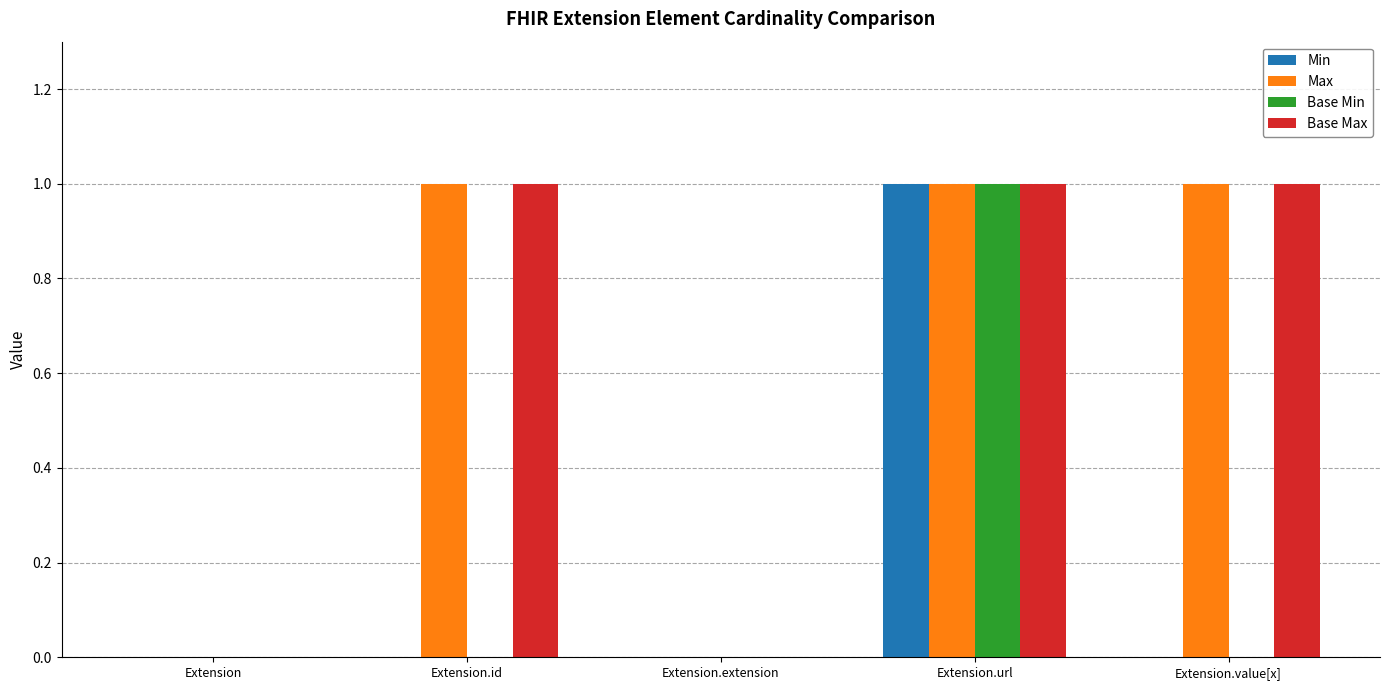

At which category is the sum across all series the highest?

Extension.url